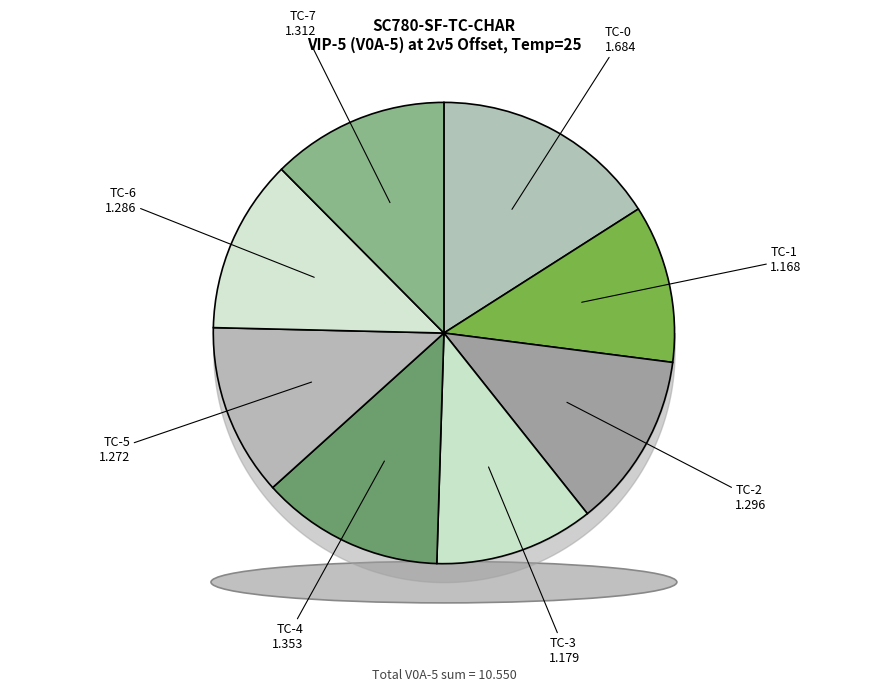

Between TC-4 and TC-0, which is larger?

TC-0